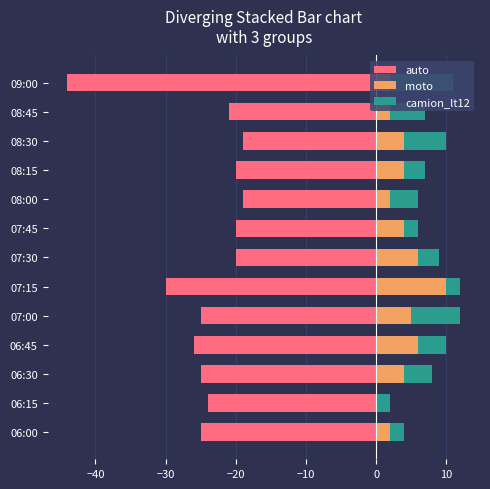

List the series in order of their peak value, lowest first.

auto, camion_lt12, moto